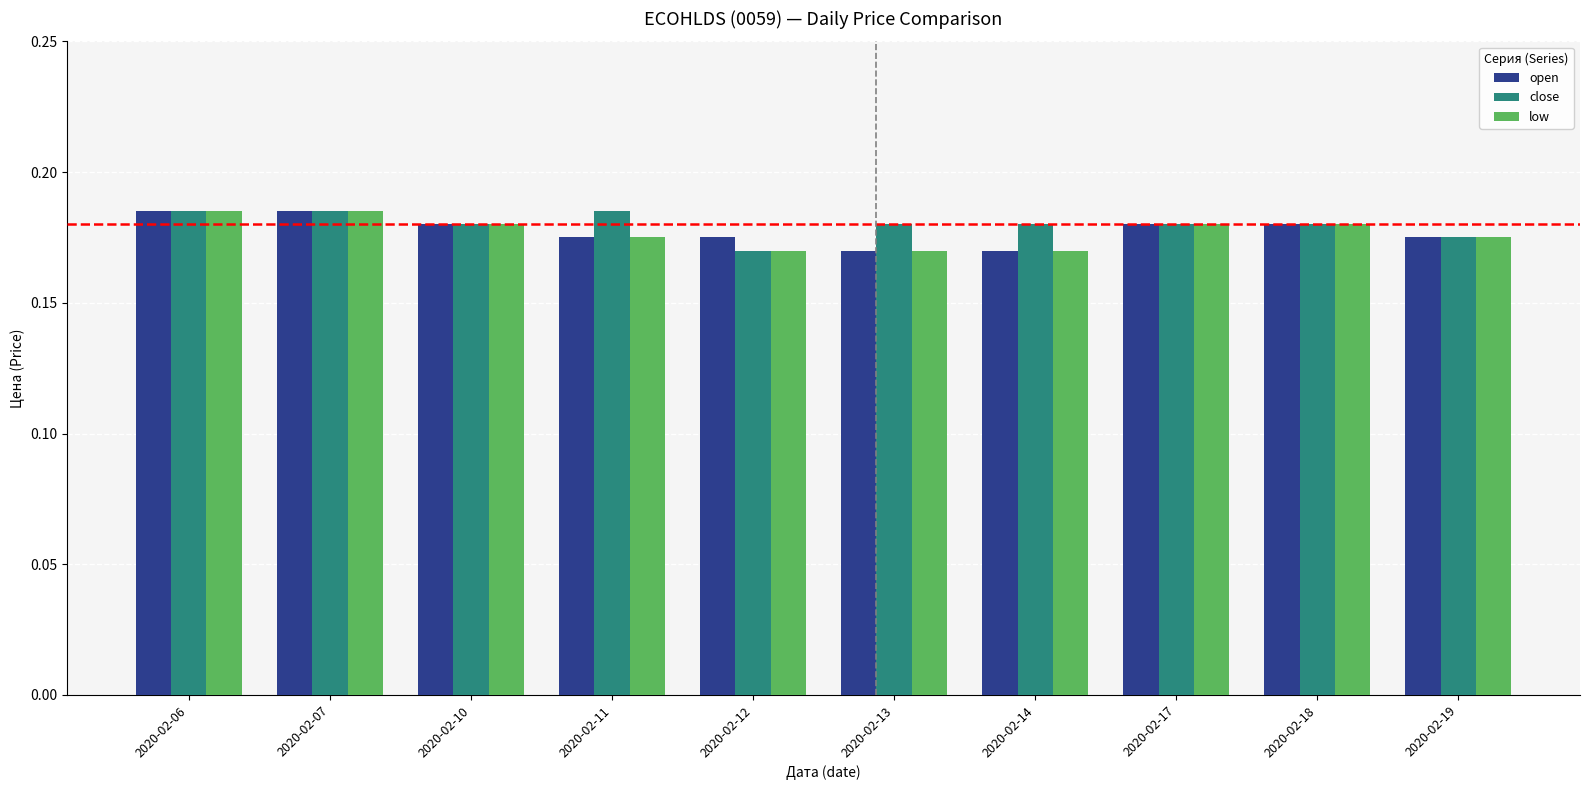

Count the low values in the range 0 to 1.

10